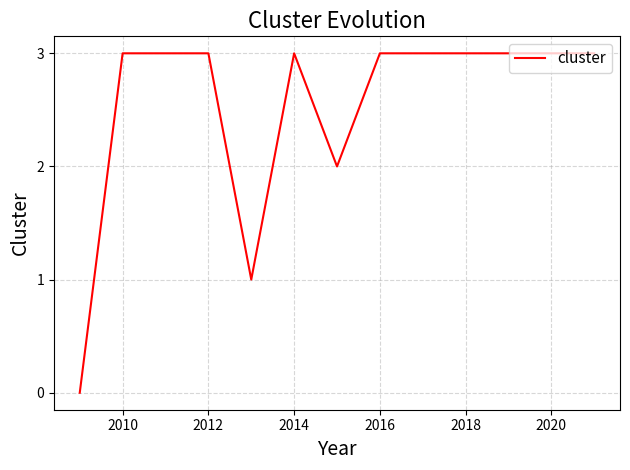

What is the difference between the maximum and minimum values?

3